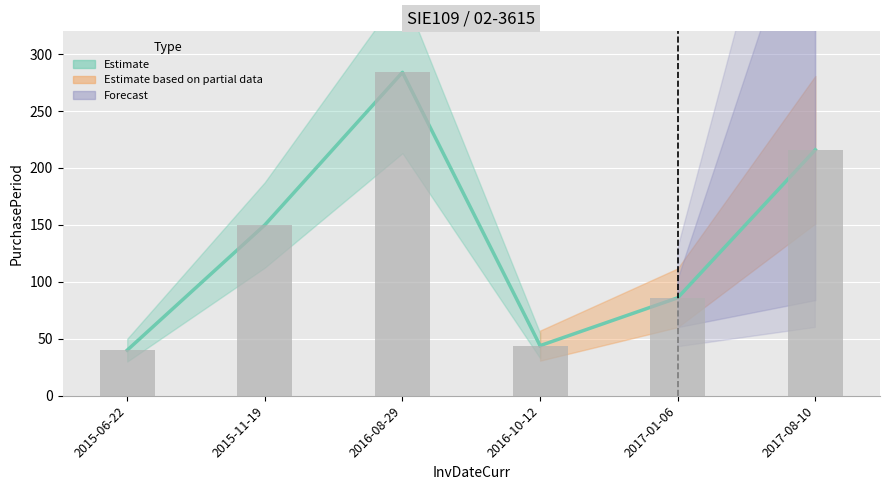

Which label corresponds to the smallest value in the chart?

2015-06-22